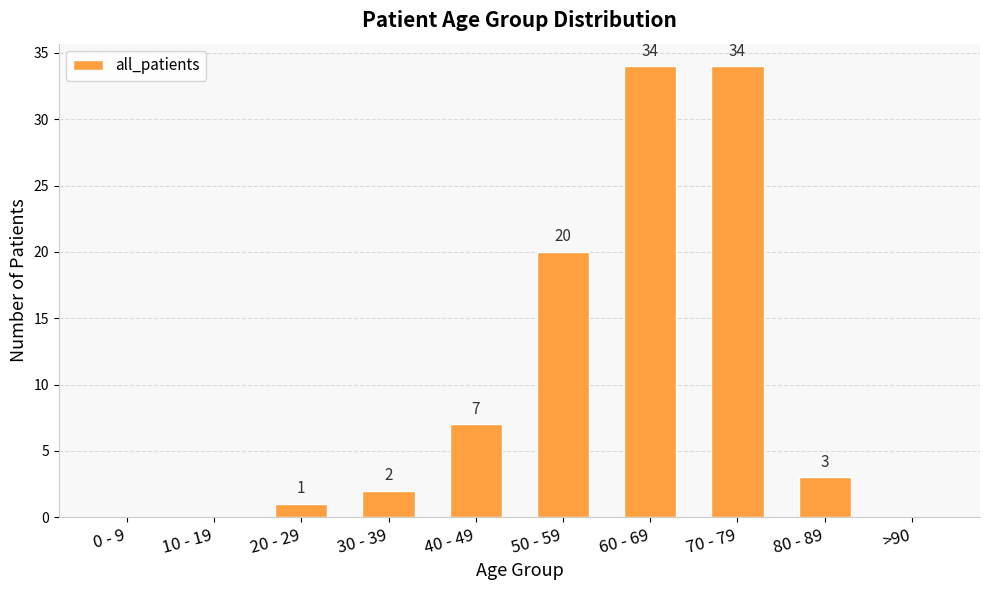

How many values are above zero?

7